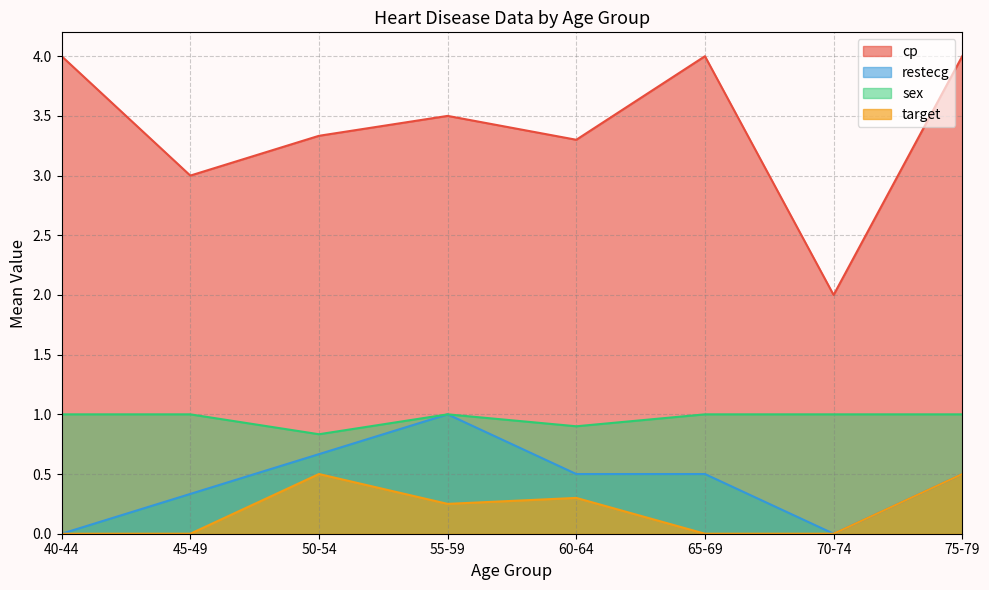

Where is sex nearest to the value 0?

50-54